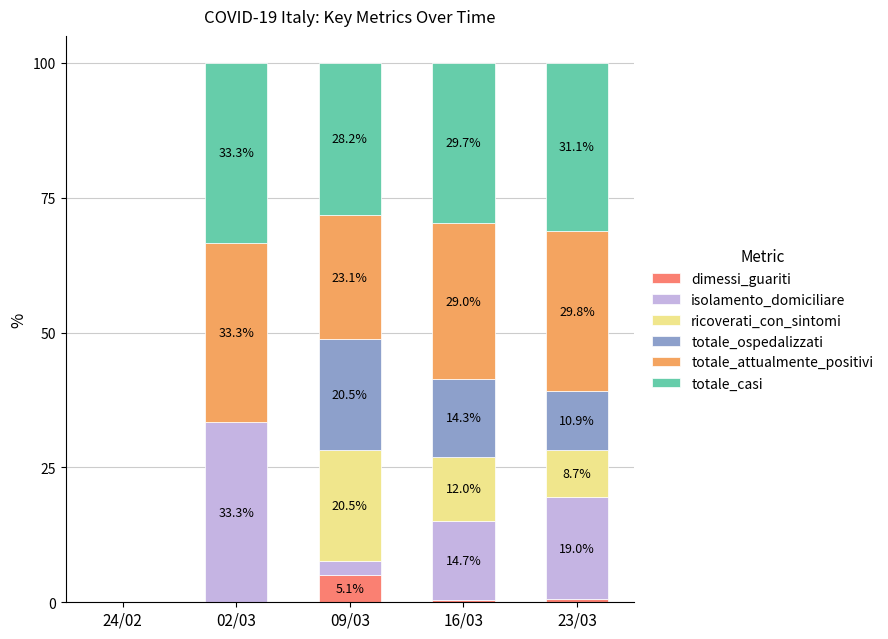

Does the chart contain stacked bars?

Yes